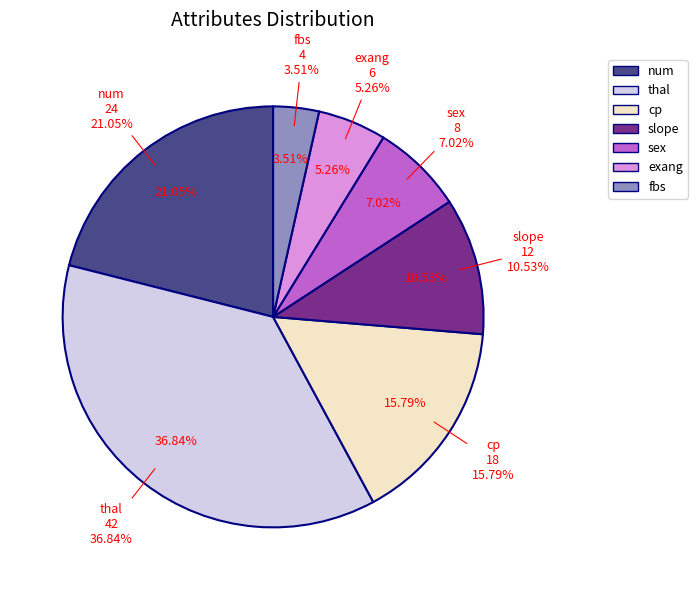

What percentage is the cp slice, to the nearest percent?

16%